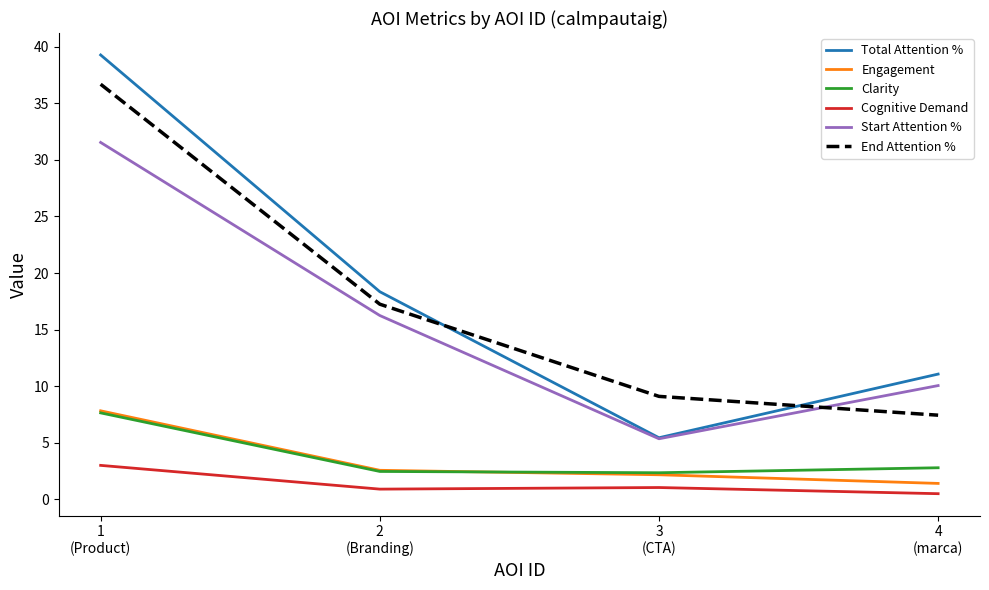

True or false: Total Attention % has more than 1 interior local peaks.

False